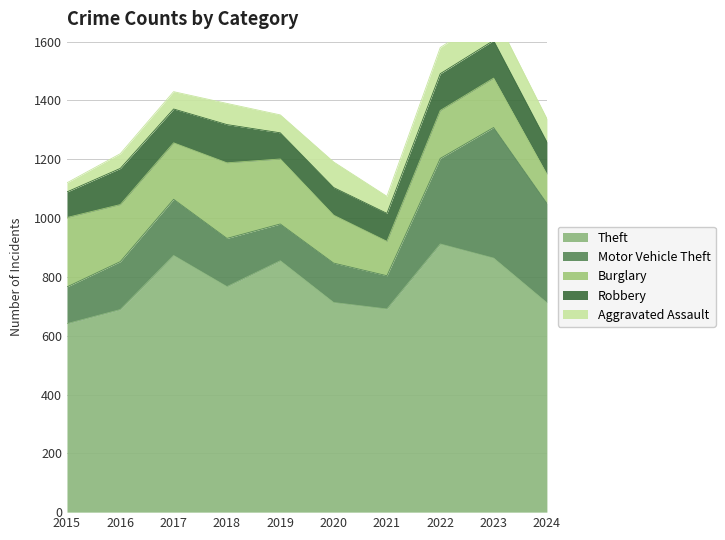

Which series has the largest total across all categories?

Theft